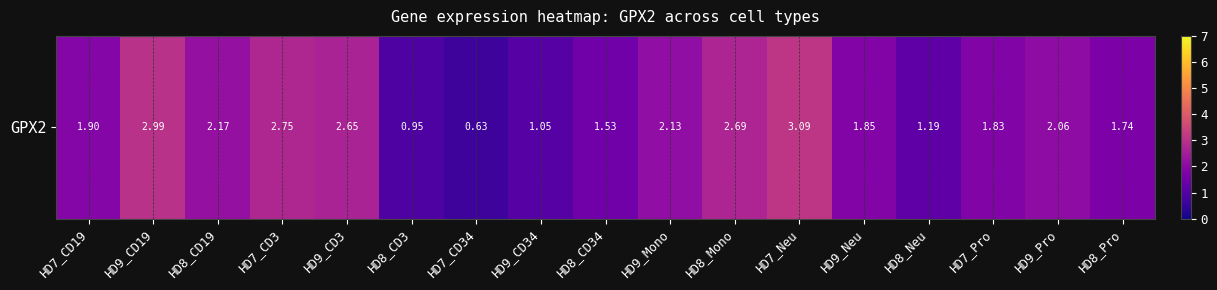

The value at HD7_CD3 is 2.8. True or false?

True